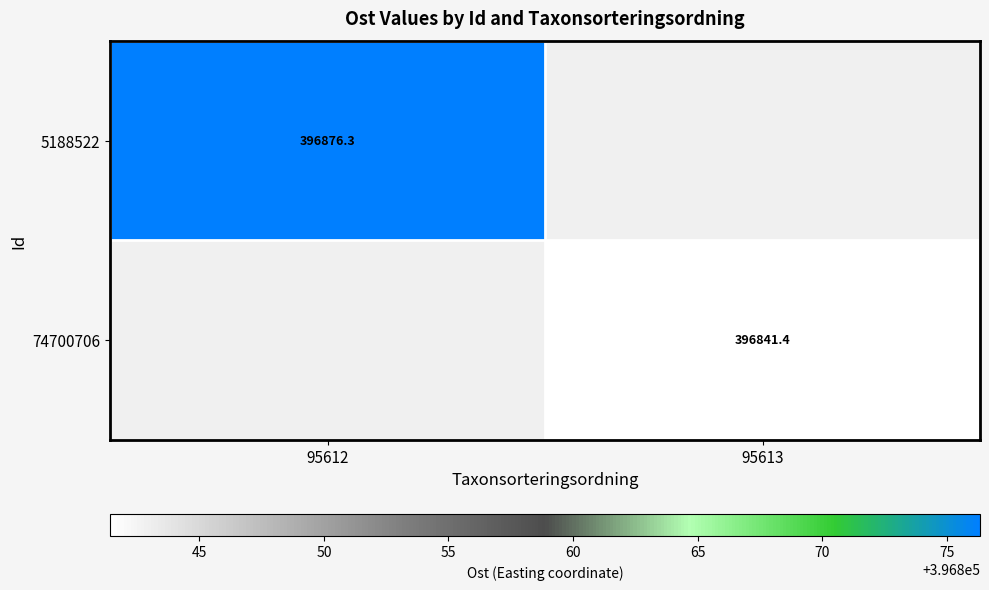

Is it true that 74700706 equals 609755.8 at 95613?

False